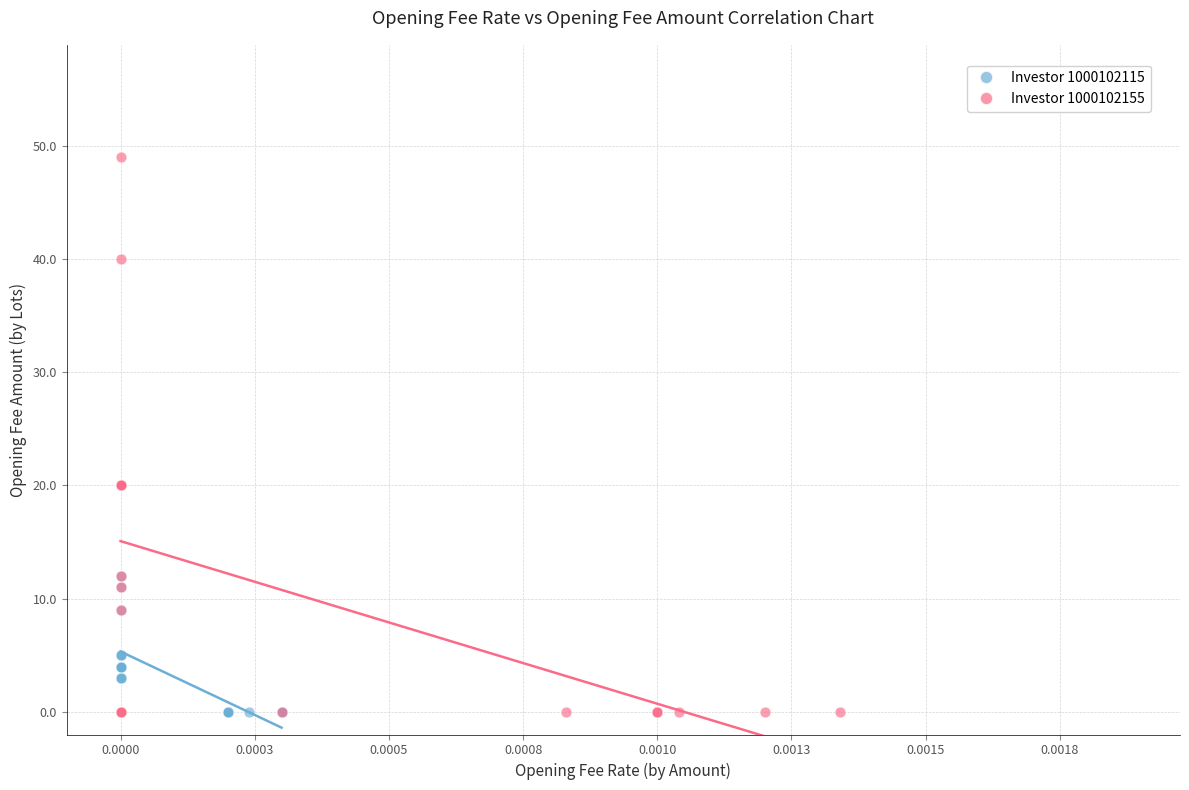

Which series has the largest Y range (max minus min)?

Investor 1000102155